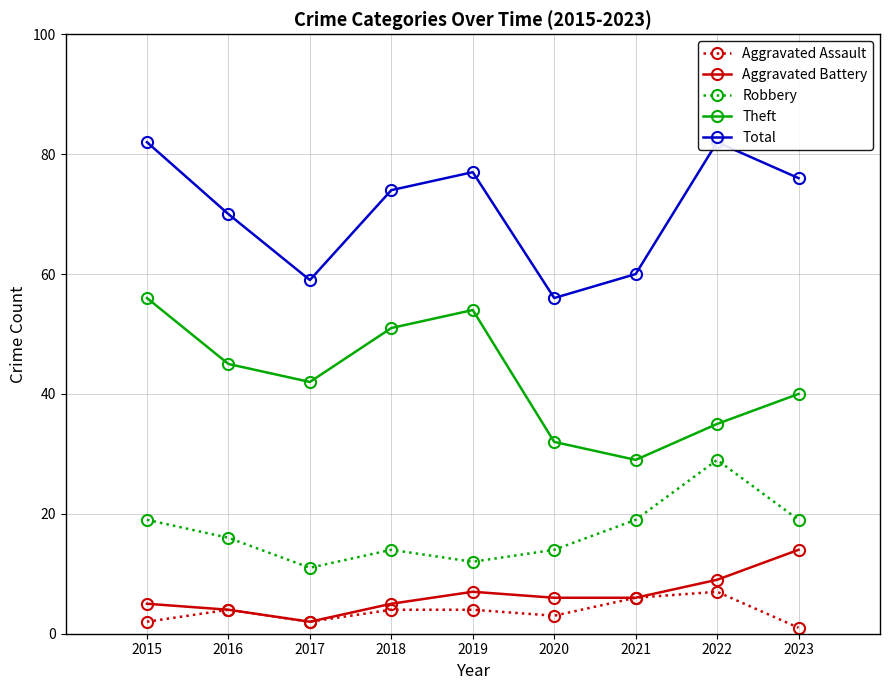

What is the sum of the Aggravated Battery values at 2021 and 2023?

20